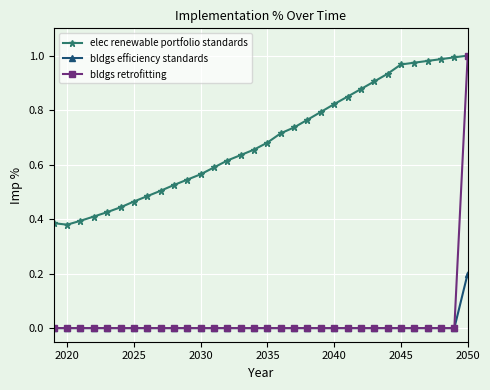

Which series has the widest spread of values?

bldgs retrofitting